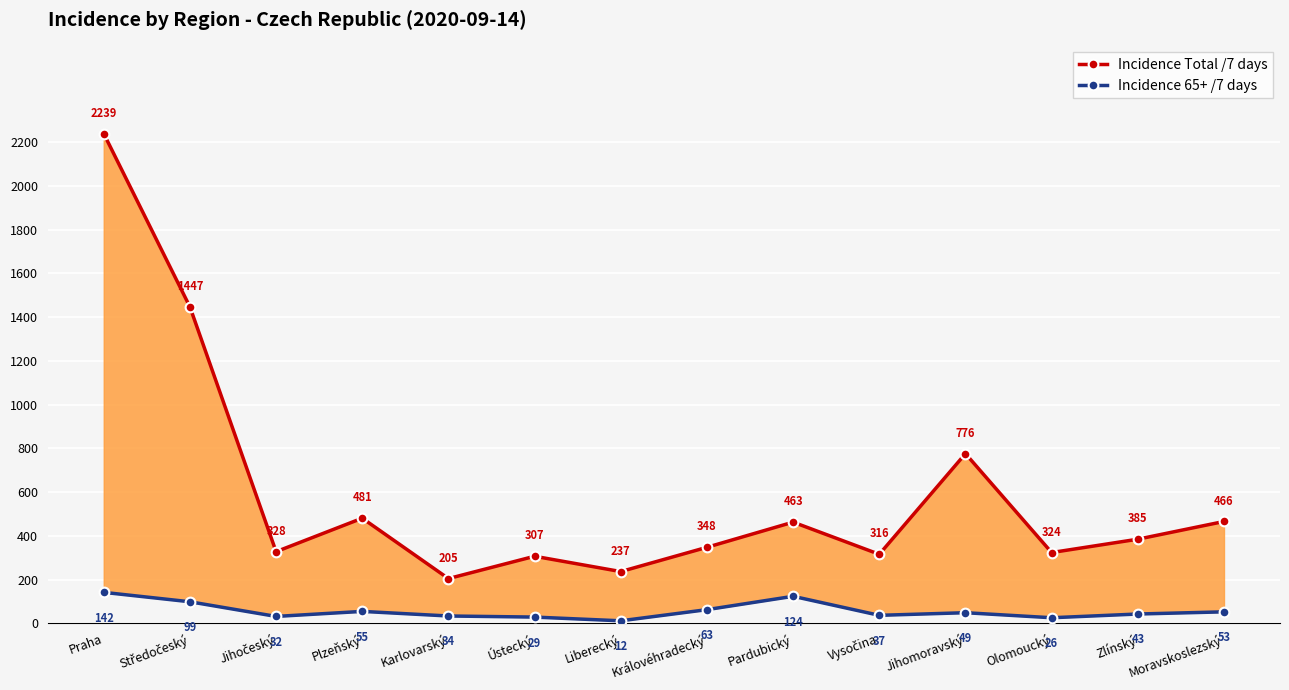

Where is Incidence Total /7 days nearest to the value 1222?

Středočeský